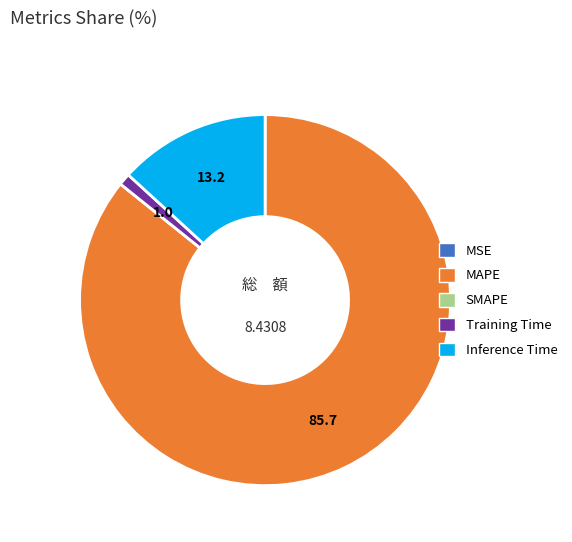

Do Inference Time and MAPE together represent more than half of the pie?

Yes